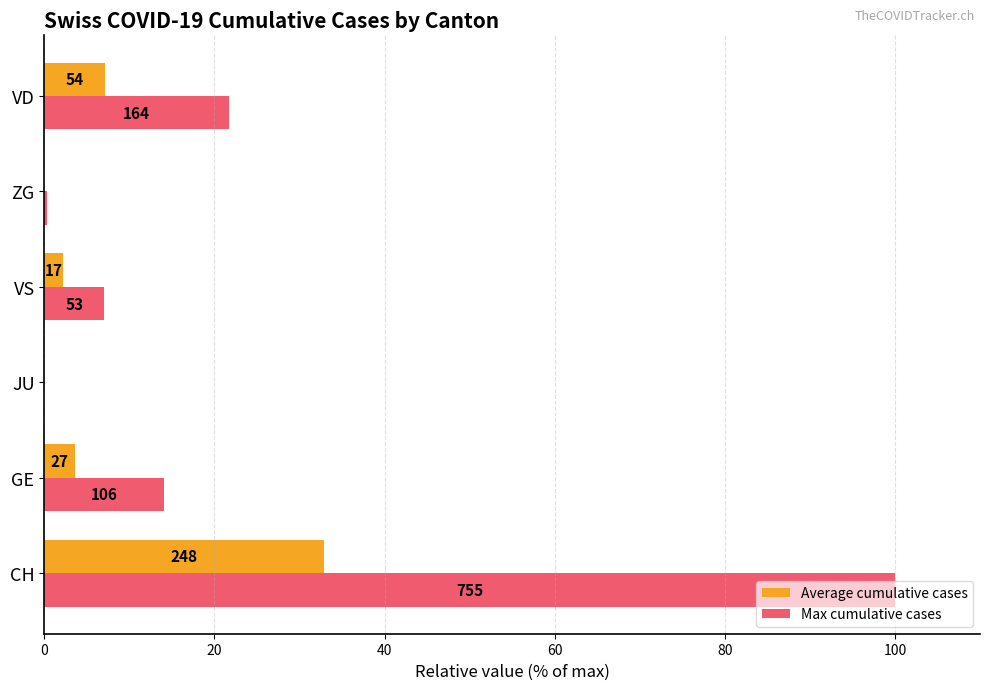

What are all the series names shown in the legend?

Average cumulative cases, Max cumulative cases